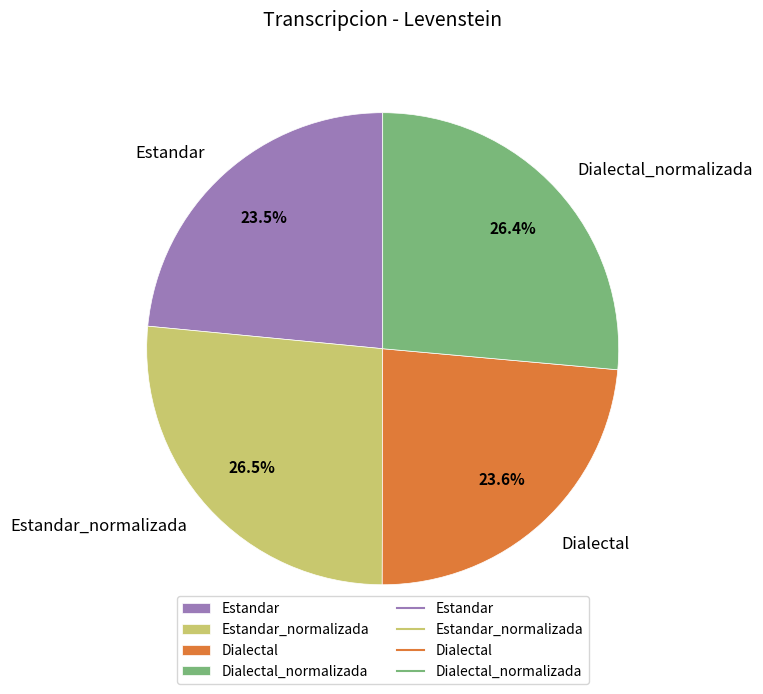

Is there any slice that represents more than half of the pie?

No